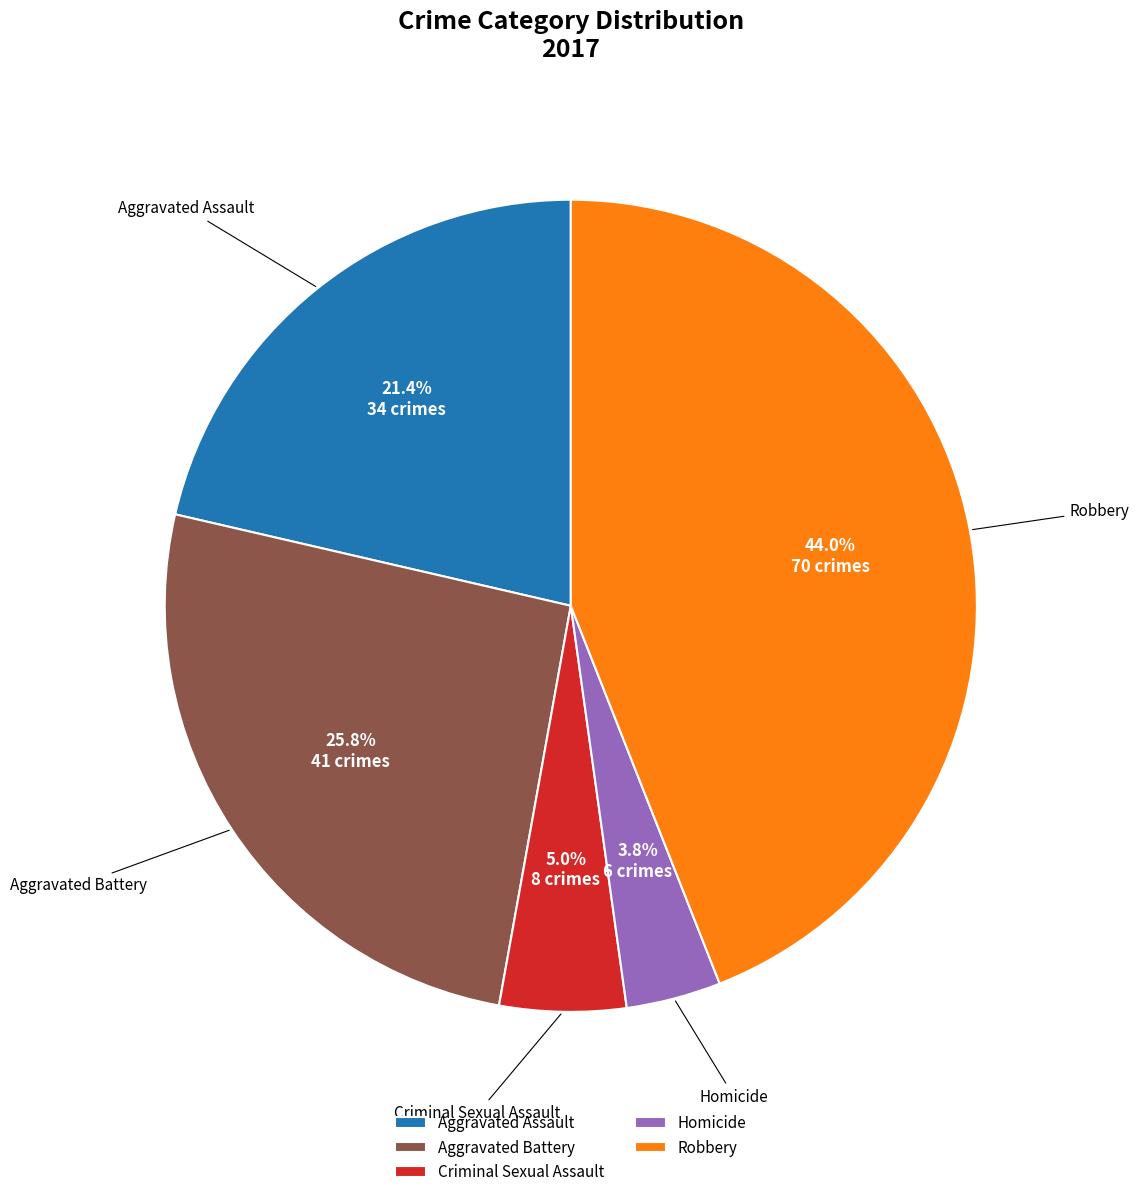

What percentage is the Robbery slice, to the nearest percent?

44%